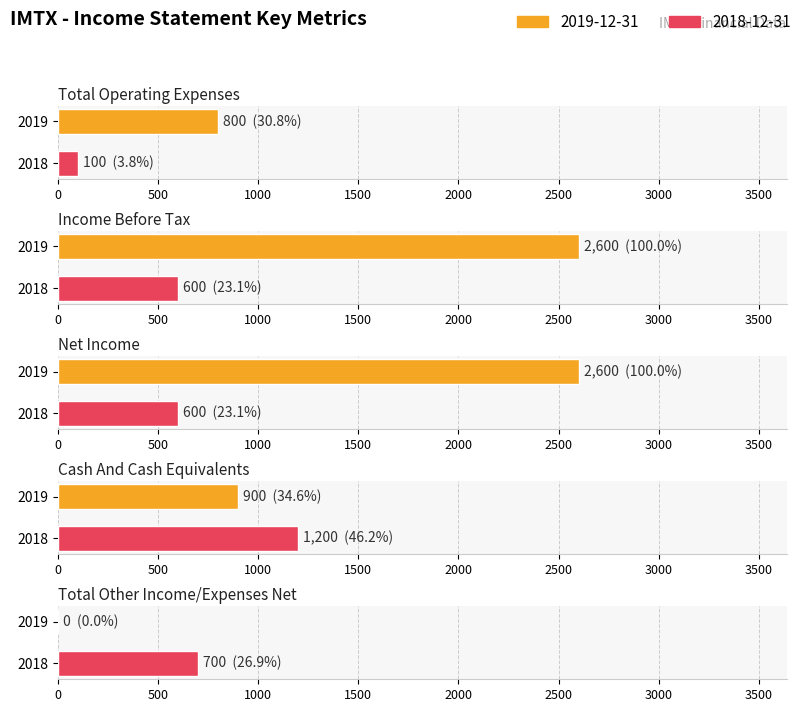

What is the difference between the Income Before Tax values at 2018 and 2019?

2000